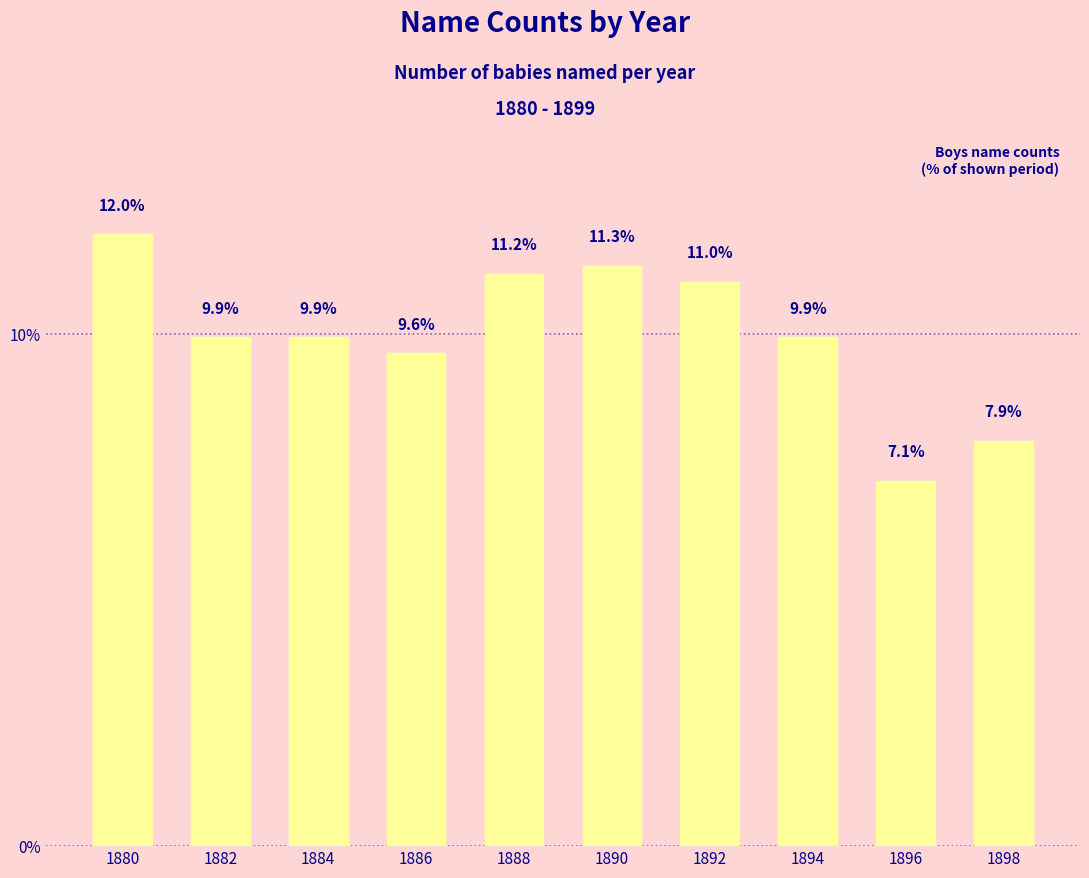

Reading right to left, list all the values displayed in this chart.

7.9	7.1	9.9	11.0	11.3	11.2	9.6	9.9	9.9	12.0